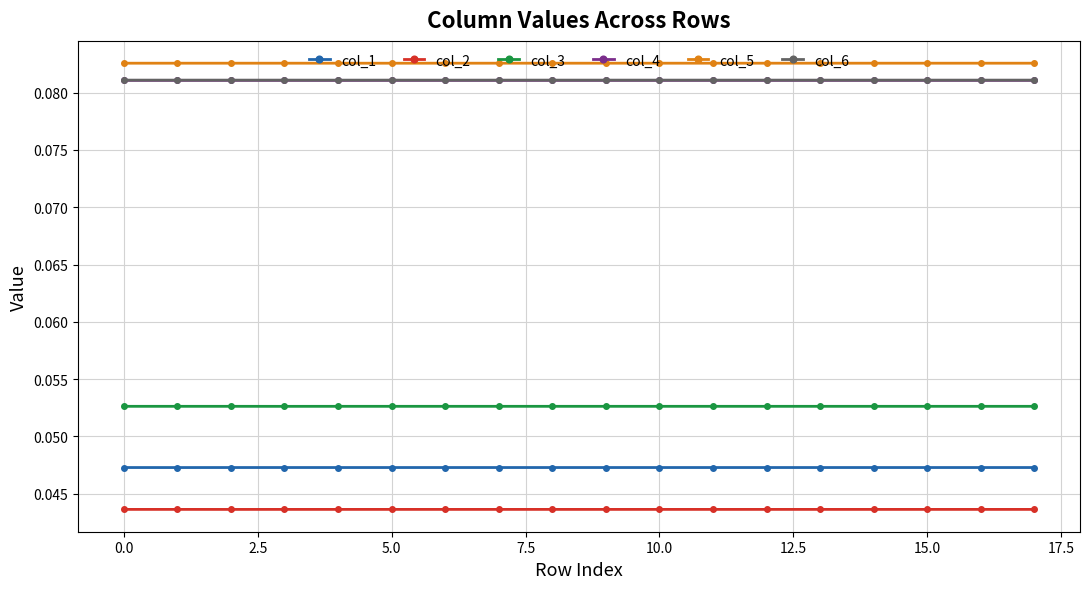

True or false: col_3 and col_6 cross at least once.

False